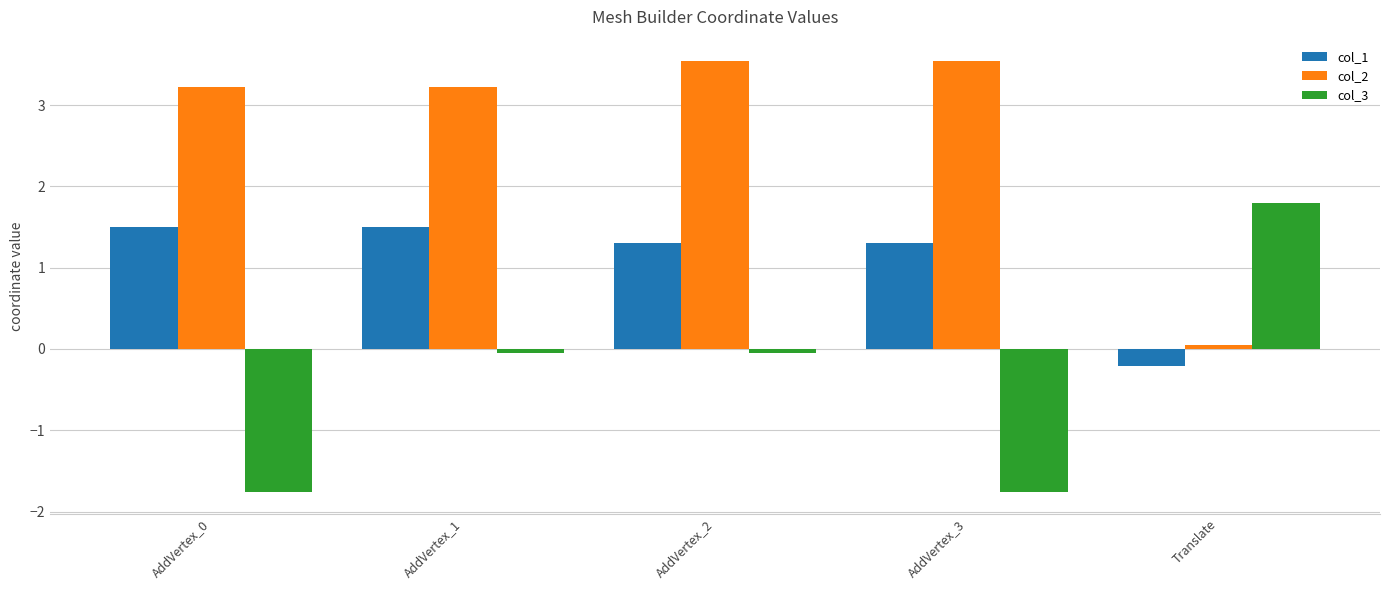

How many col_1 values are between 1 and 2?

4